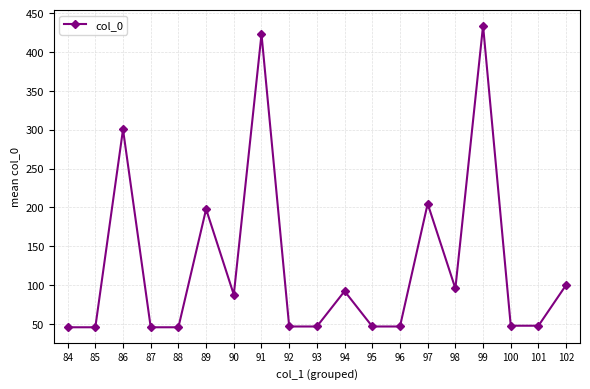

Read the value at 92.

46.5